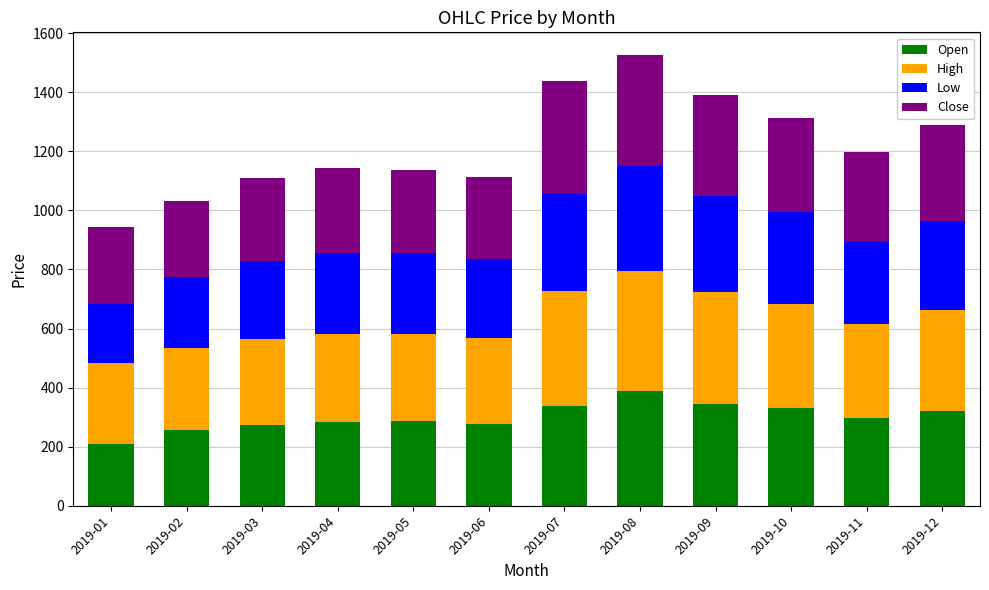

At which label does Open reach its peak?

2019-08